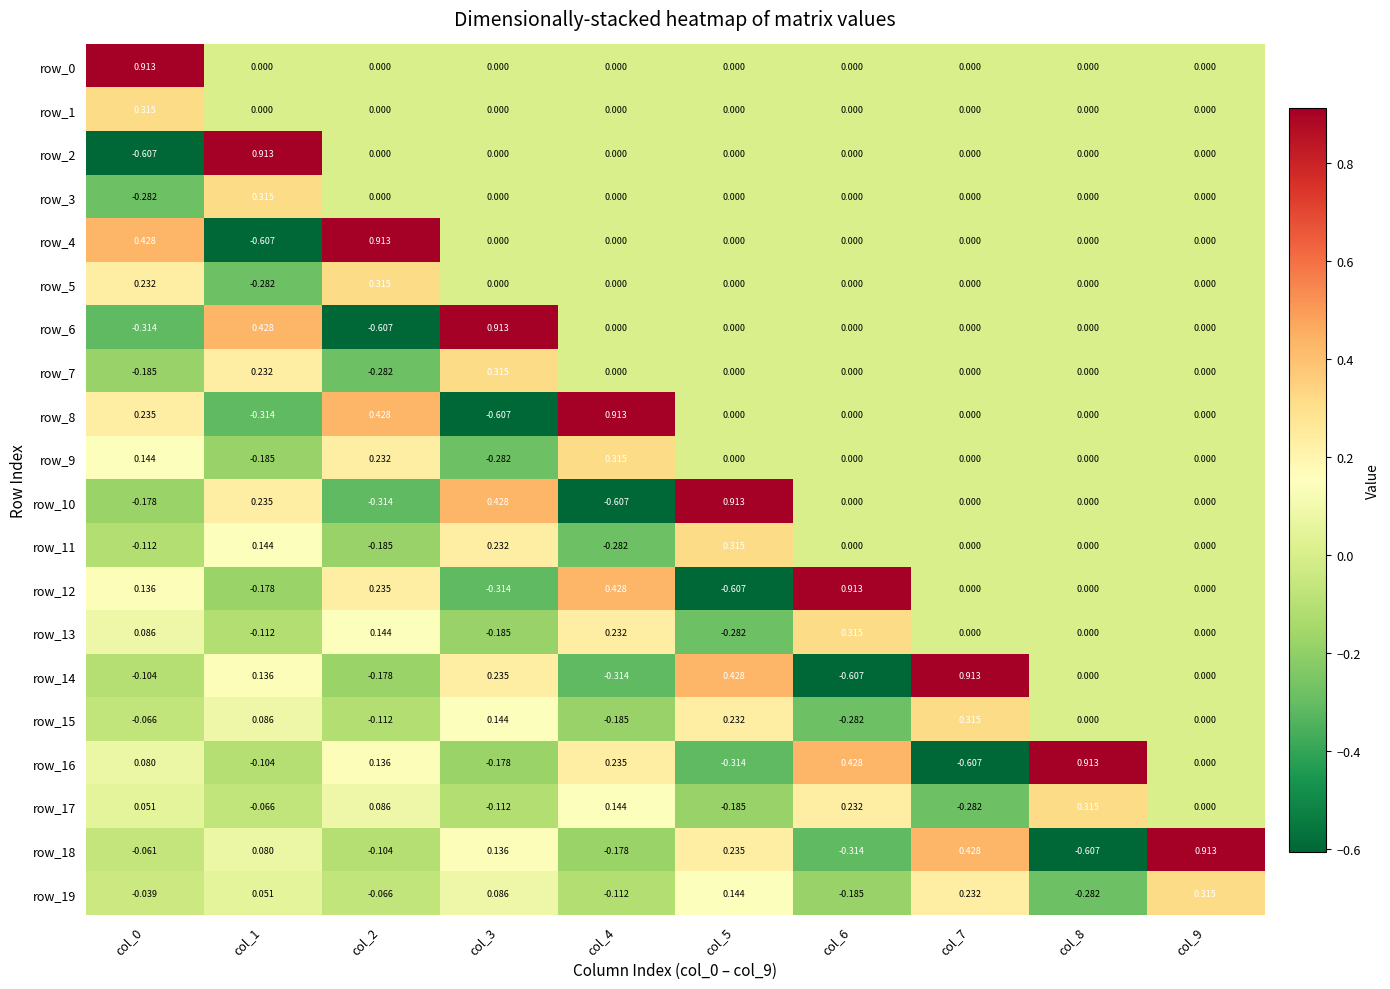

Which series changed the most between col_3 and col_6?

row_12